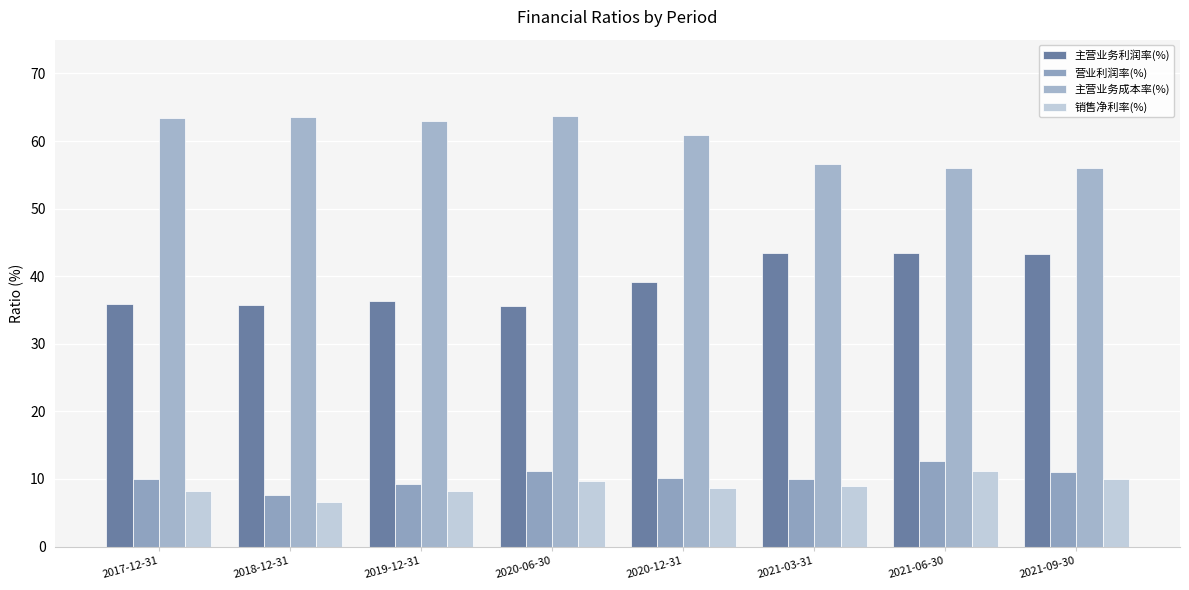

How many bars are there in total?

32